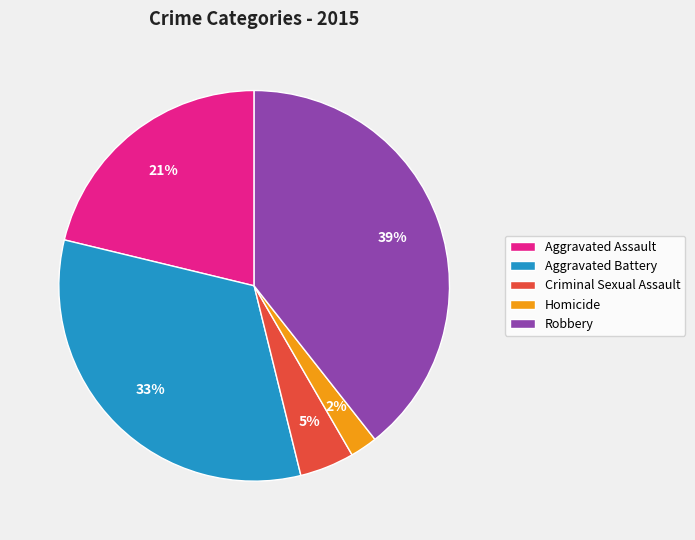

To the nearest percent, what is the combined percentage of Criminal Sexual Assault and Robbery?

44%